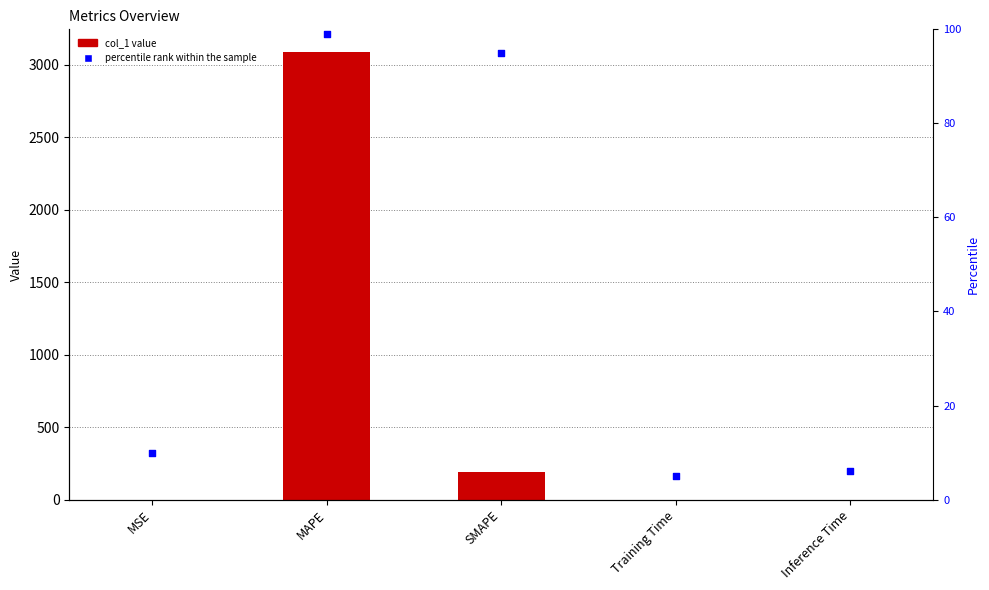

Is the value of col_1 at SMAPE greater than the value of percentile rank within the sample at MSE?

Yes